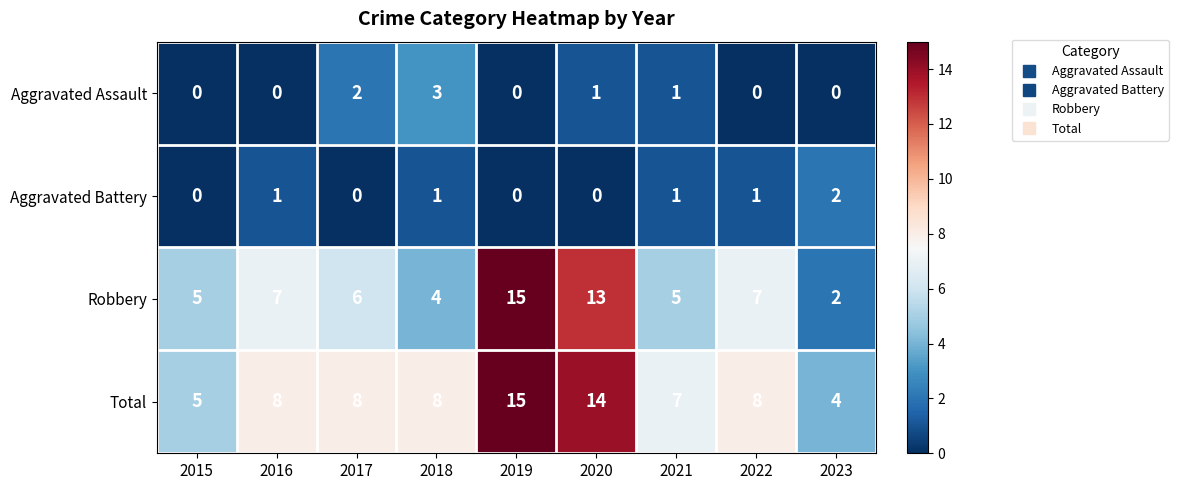

Which series has the largest range (max minus min)?

Robbery